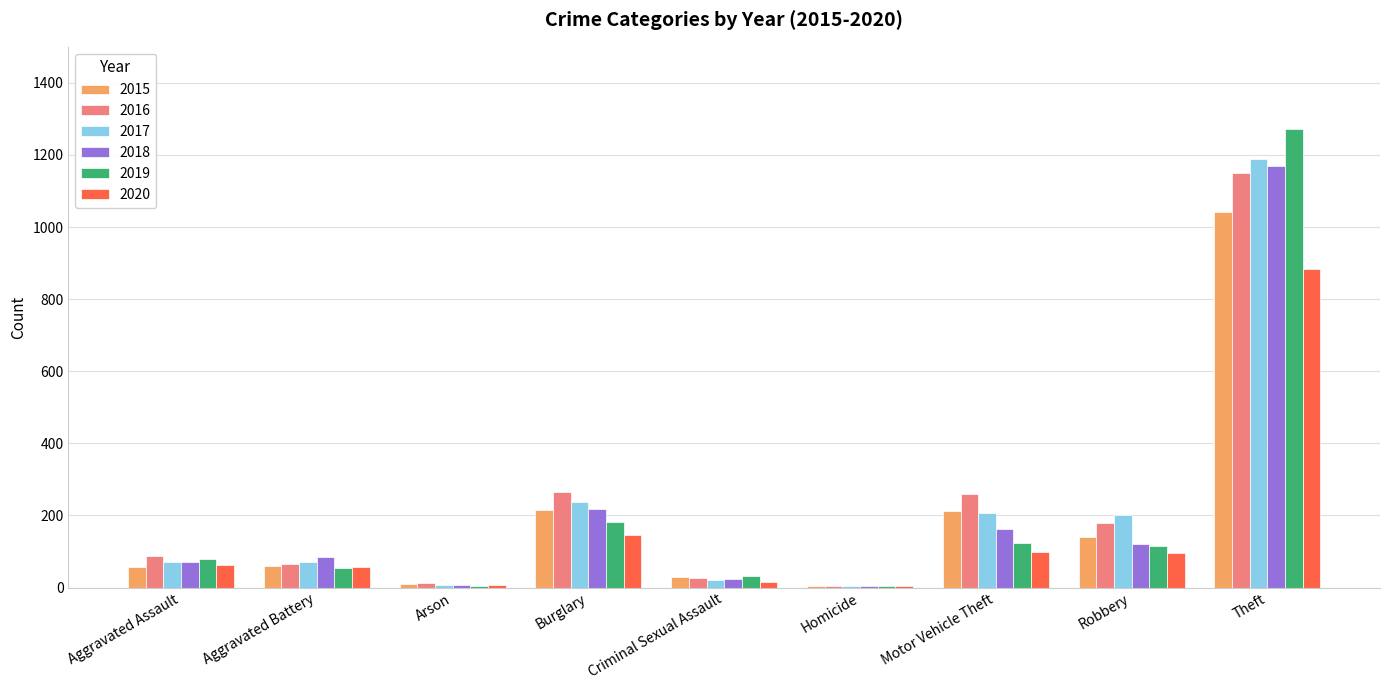

Is it true that 2019 equals 137 at Aggravated Assault?

False